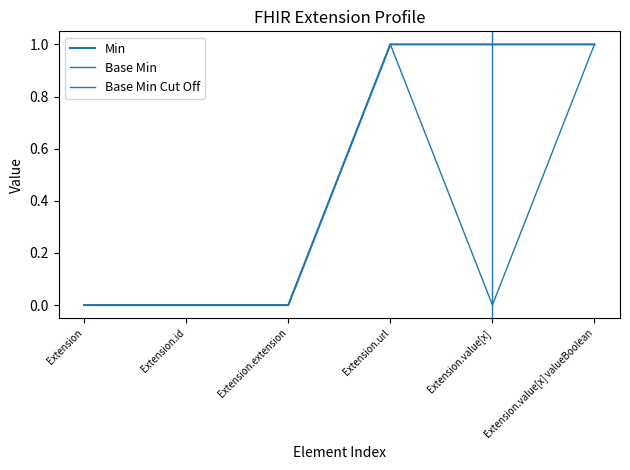

True or false: Min has more than 2 points higher than both neighbors.

False